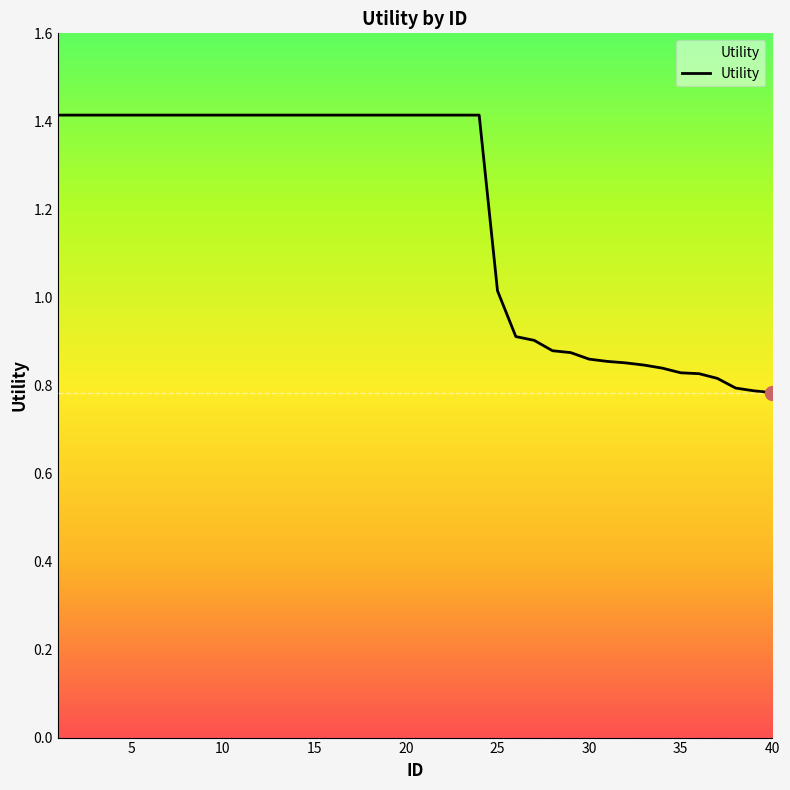

What is the greatest value displayed?

1.4